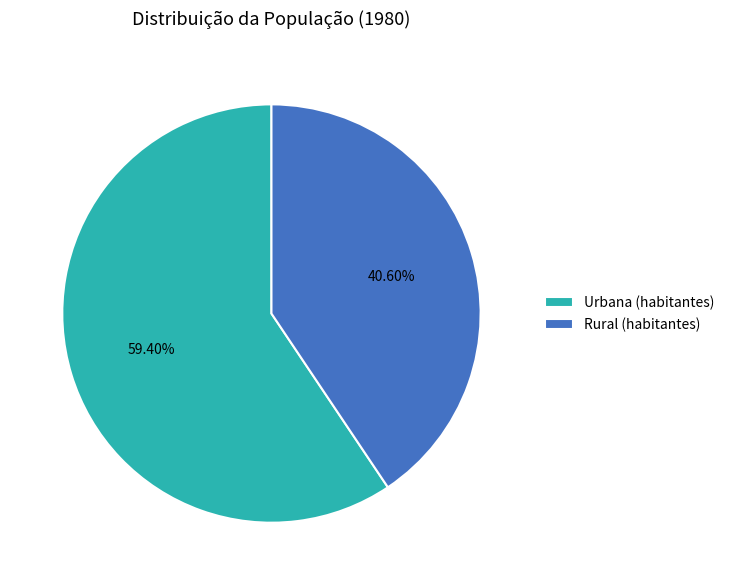

The Rural (habitantes) slice represents 27% of the pie. True or false?

False